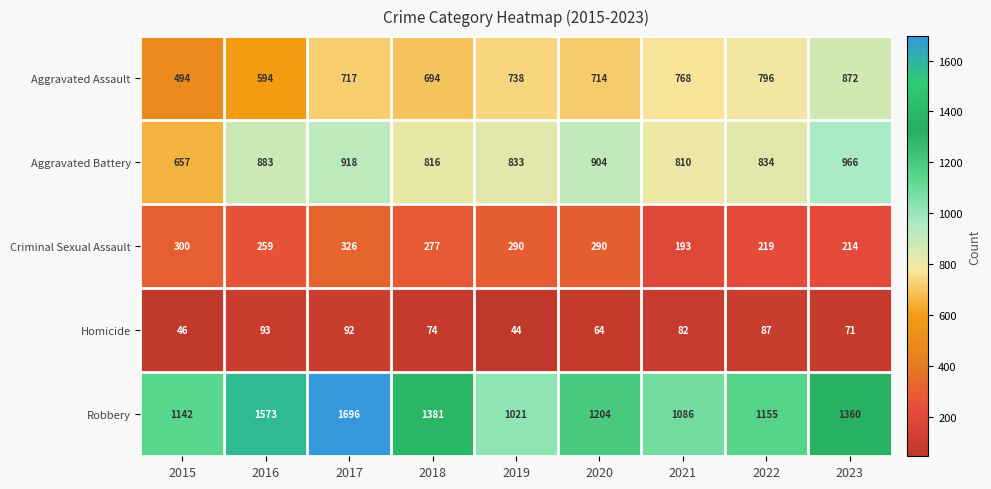

Rank the categories by Homicide value from highest to lowest.

2016, 2017, 2022, 2021, 2018, 2023, 2020, 2015, 2019